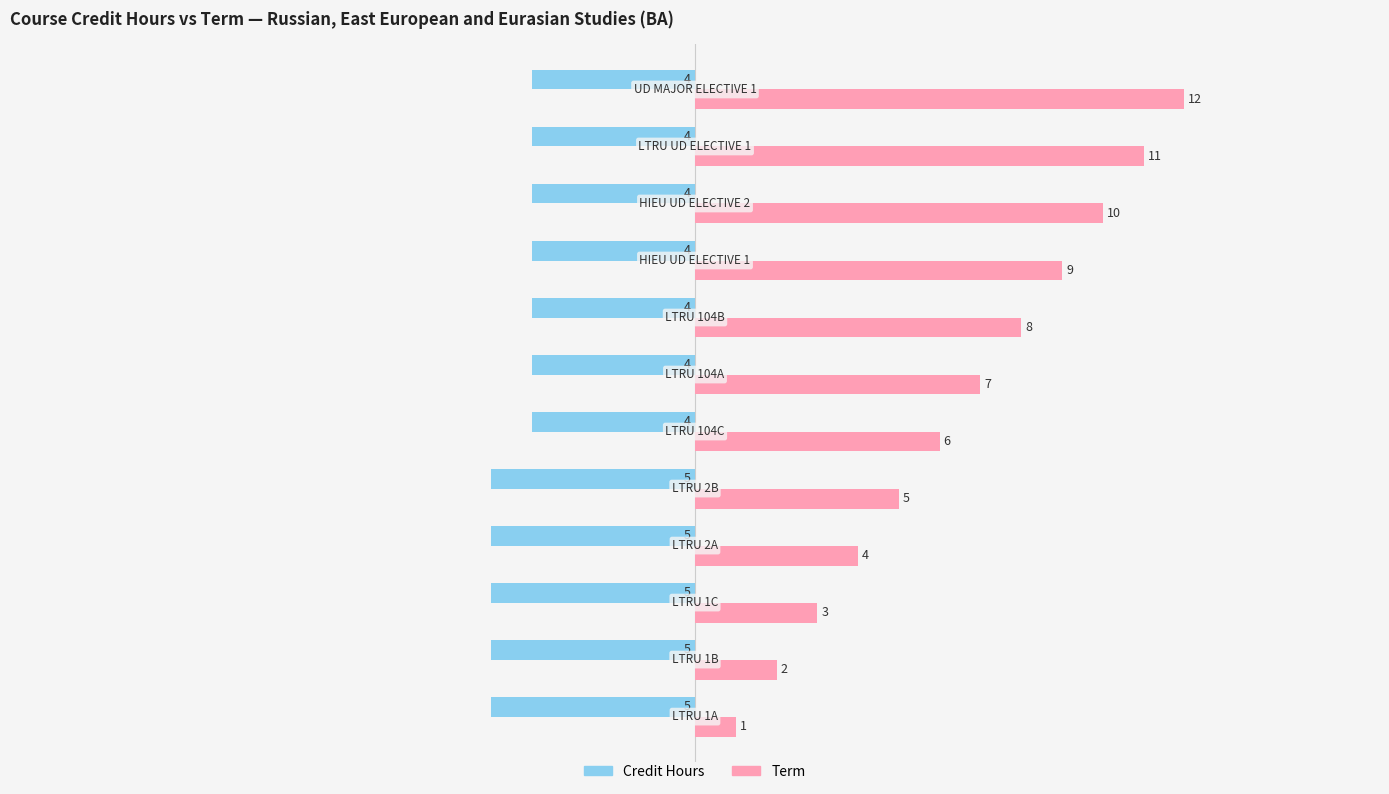

Which series has the largest range (max minus min)?

Term